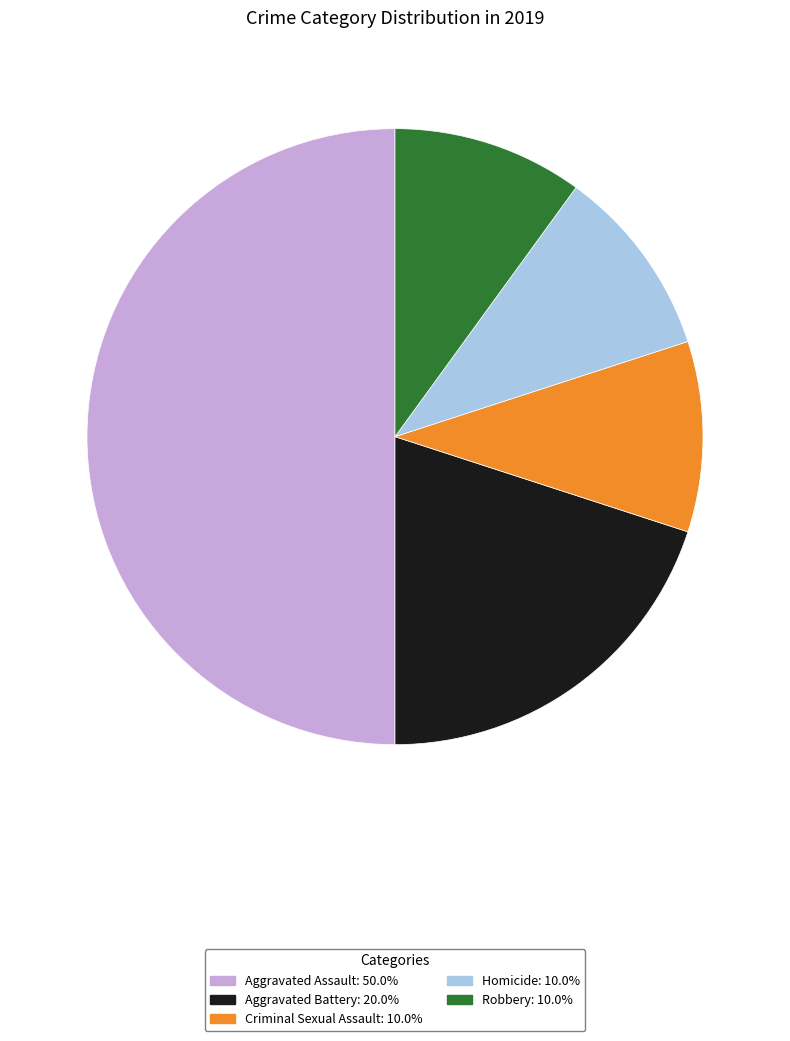

Which has a higher value, Aggravated Battery or Robbery?

Aggravated Battery